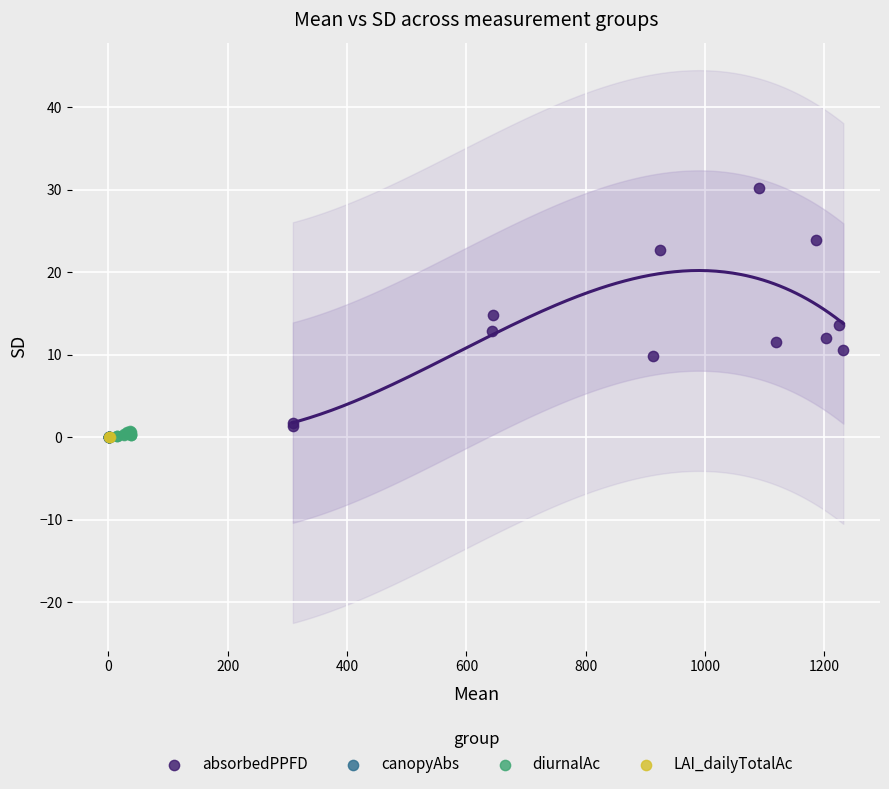

Which series has the largest Y range (max minus min)?

absorbedPPFD